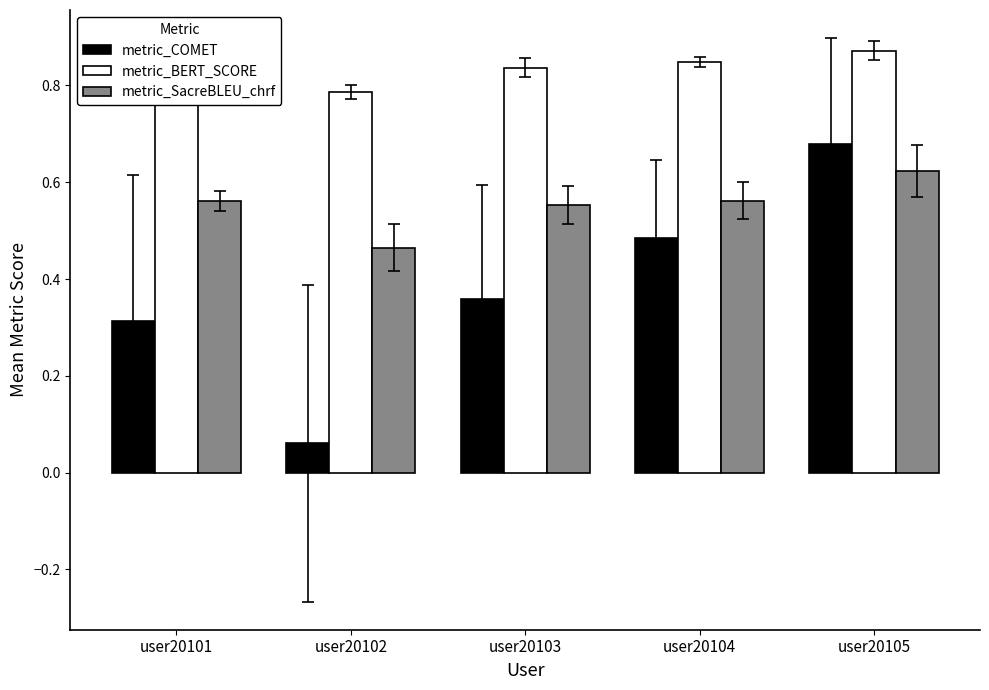

What are all the series names shown in the legend?

metric_COMET, metric_BERT_SCORE, metric_SacreBLEU_chrf